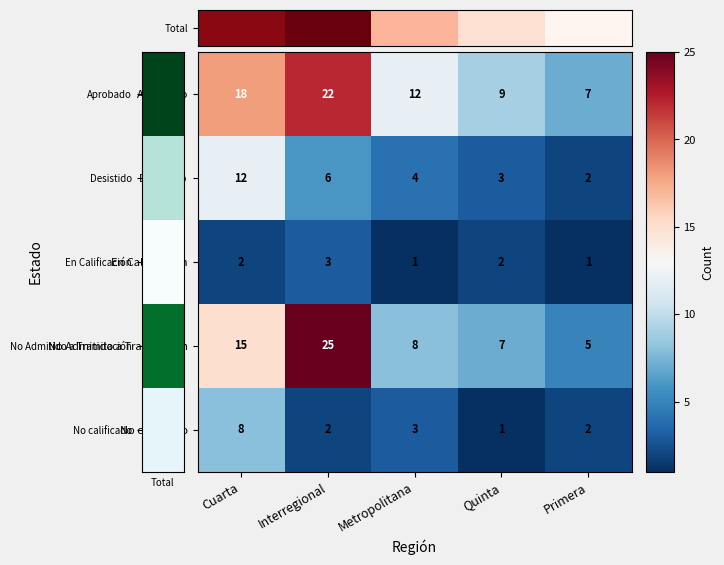

True or false: Desistido has a value of 4 at Metropolitana.

True